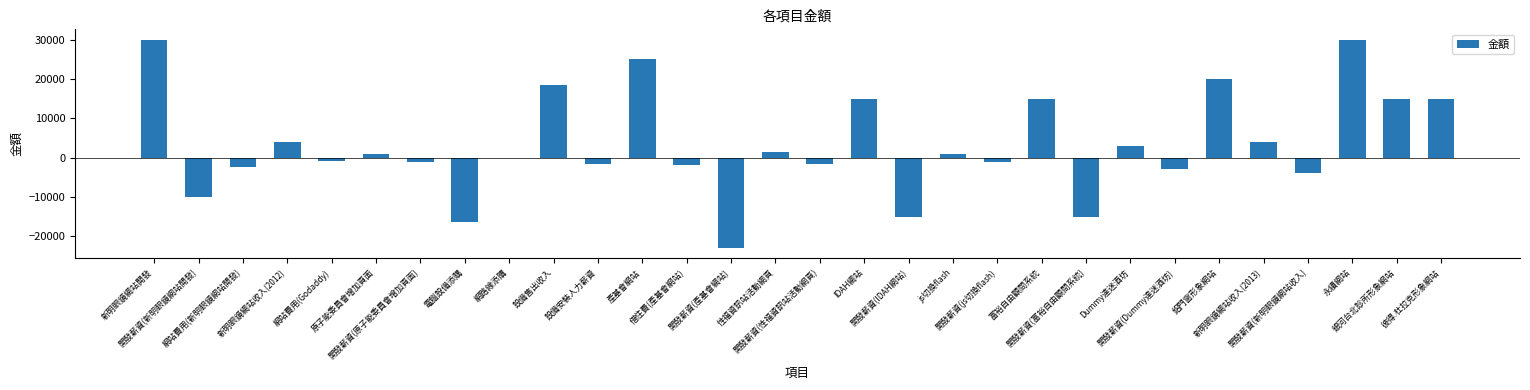

Is it true that the value at 新明眼鏡網站開發 is 9451?

False